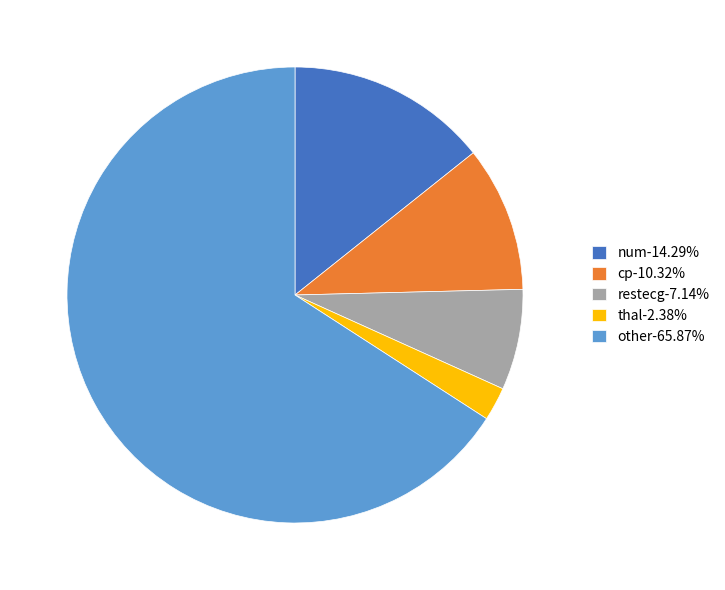

Do other and cp together represent more than half of the pie?

Yes